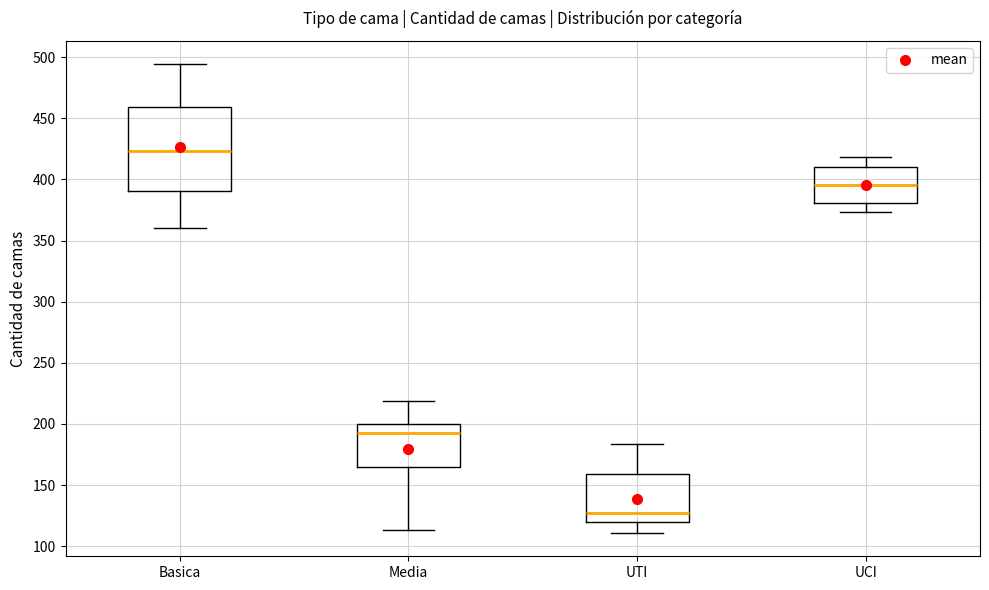

Which box's median line is the lowest?

UTI